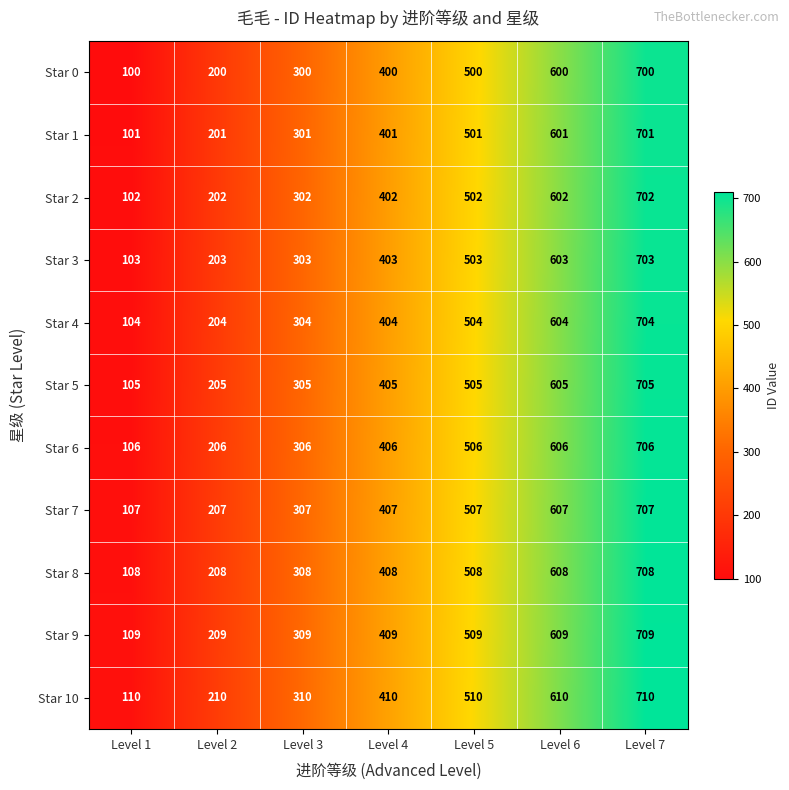

The Star 1 series shows 460 at Level 3. True or false?

False